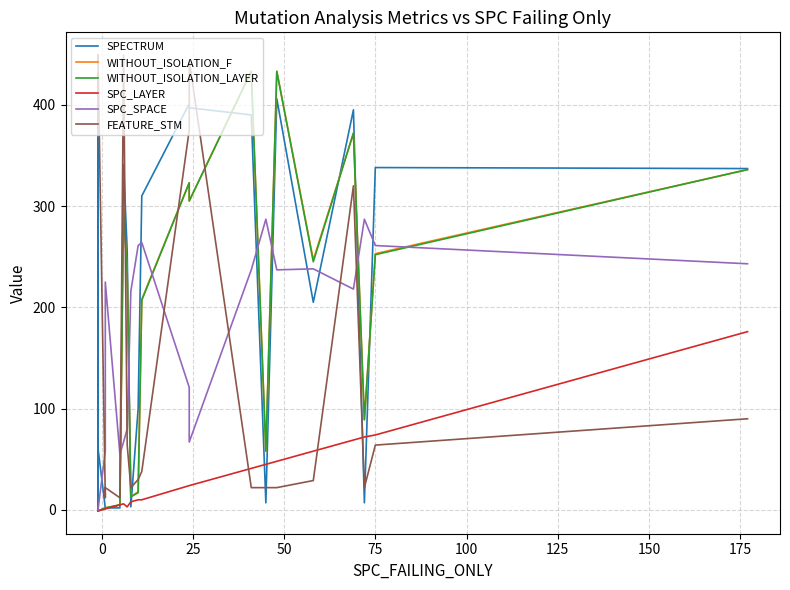

Which series has the largest range (max minus min)?

FEATURE_STM